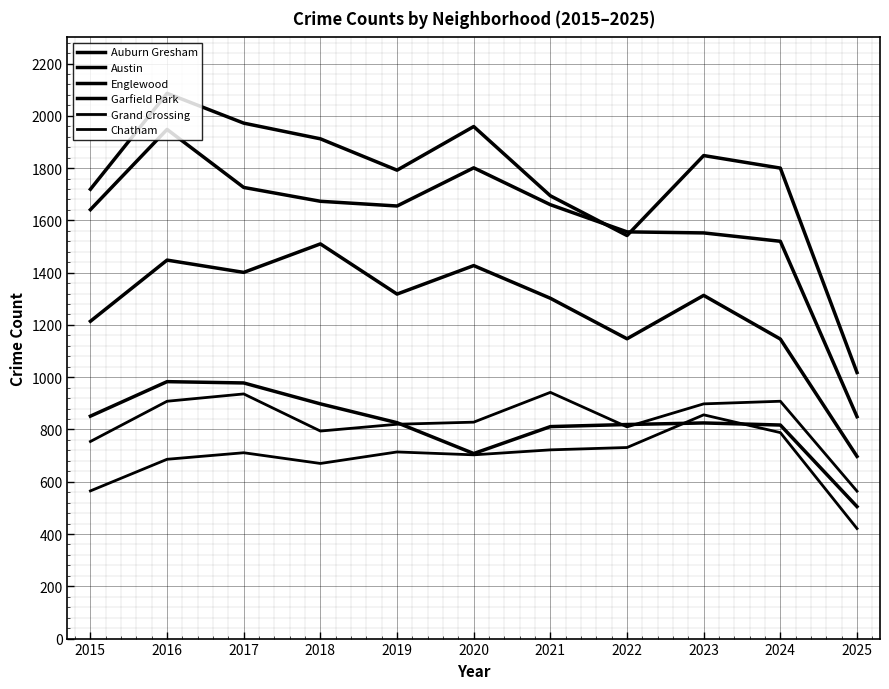

Reading left to right, what are all the values shown in this chart?

Auburn Gresham: 851	983	978	898	826	708	811	819	825	817	505
Austin: 1719	2086	1972	1912	1792	1959	1694	1542	1848	1800	1018
Englewood: 1641	1948	1726	1673	1655	1801	1660	1556	1552	1520	849
Garfield Park: 1214	1448	1401	1510	1318	1427	1302	1147	1313	1146	697
Grand Crossing: 754	908	936	794	820	828	942	810	898	908	564
Chatham: 565	686	711	670	714	703	722	731	856	788	421